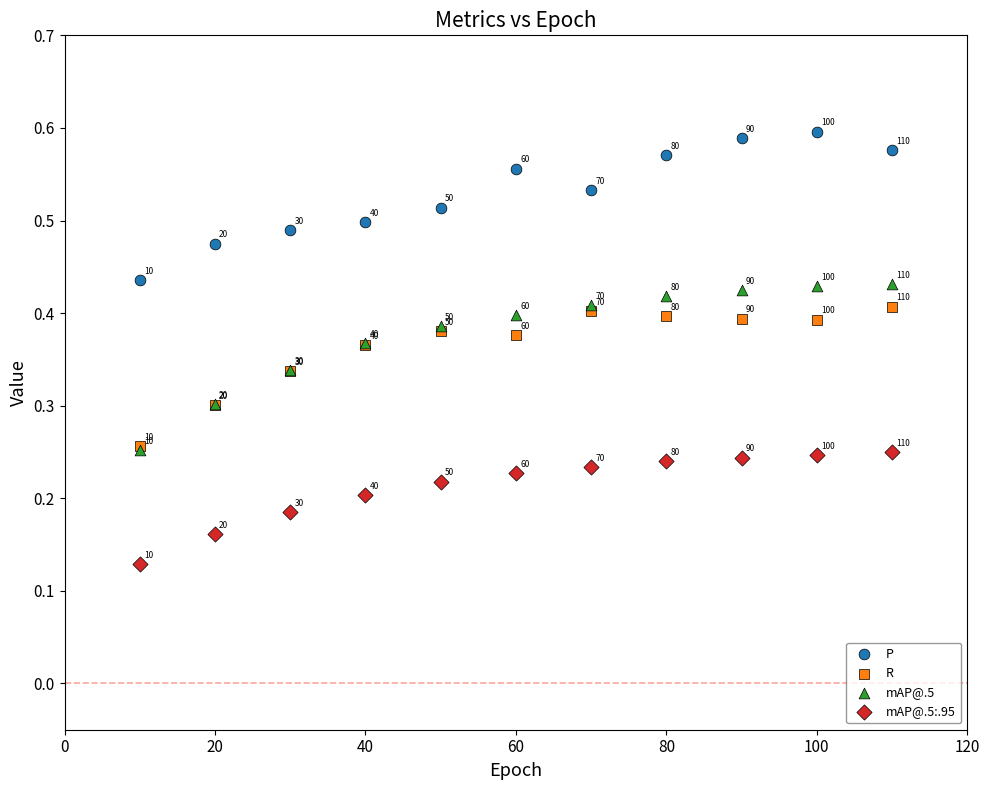

Which series reaches the maximum Y coordinate?

P